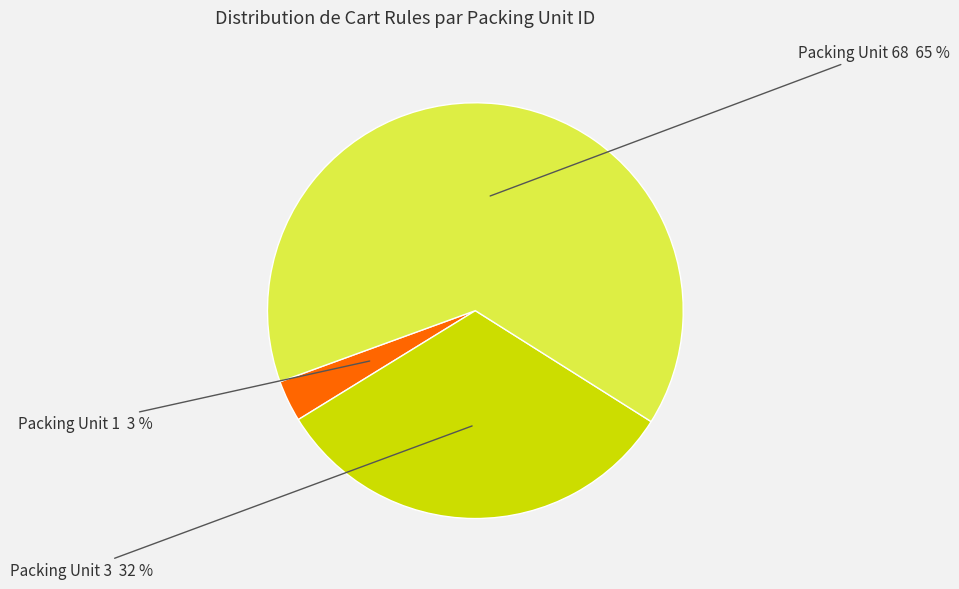

Does any single category account for the majority?

Yes